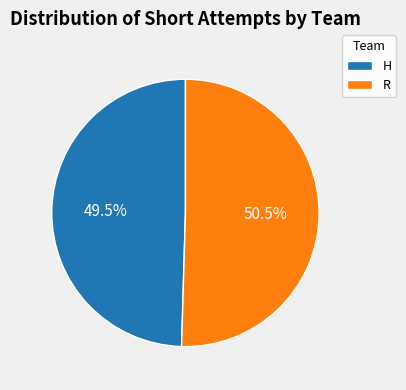

Does any single category account for the majority?

Yes